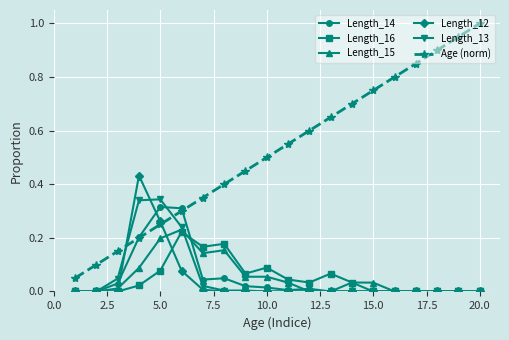

True or false: Length_13 and Age (norm) intersect in this chart.

True